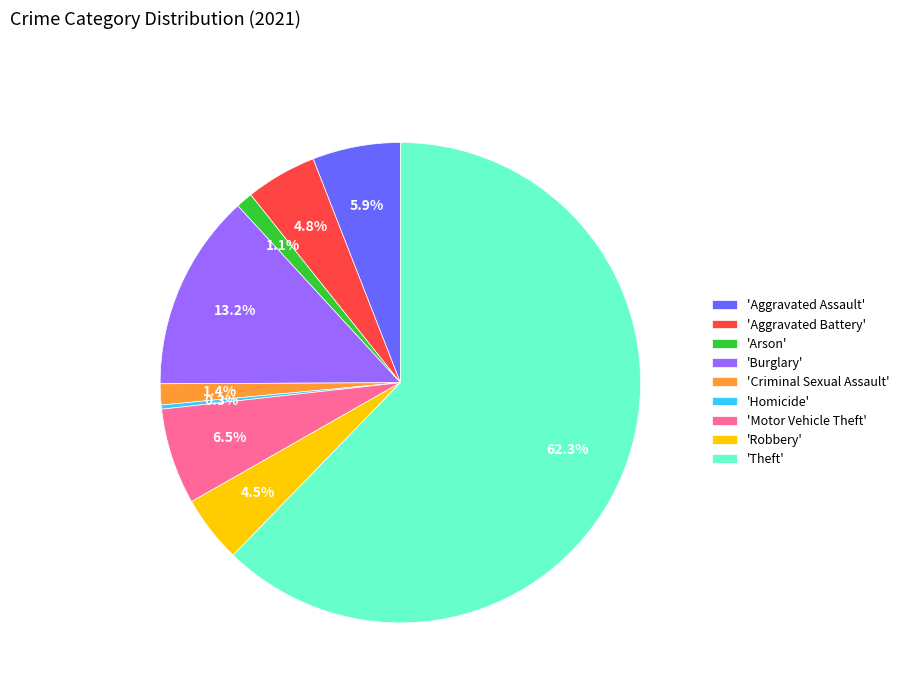

Does 'Burglary' represent more than half of the total?

No